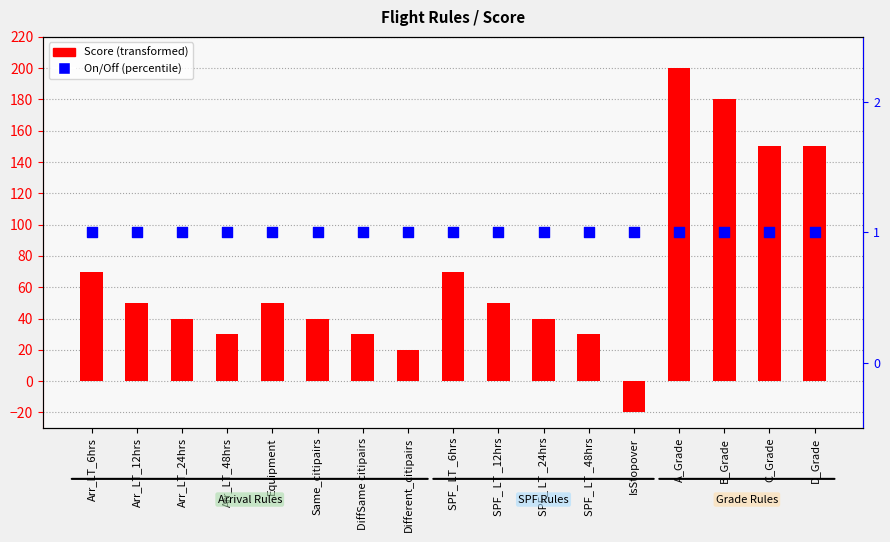

Which series reaches the maximum Y coordinate?

Score